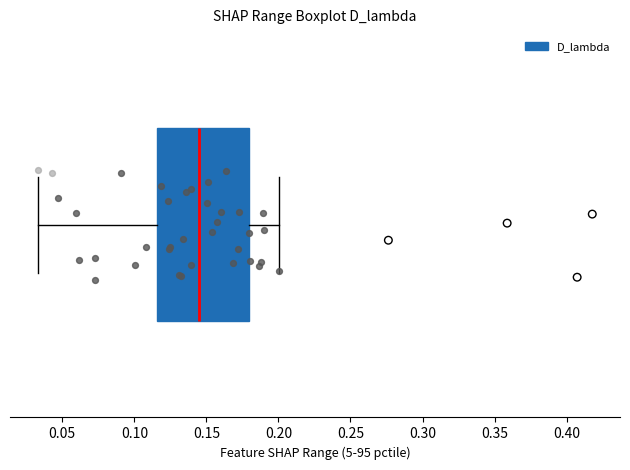

Read this box plot against the x-axis: the position of the median line, the range covered by the box, and the ends of both whiskers. The values are not printed on the chart, so give them approximately, as read against the axis.

median 0.145, box 0.115 to 0.180, whiskers 0.035 to 0.200